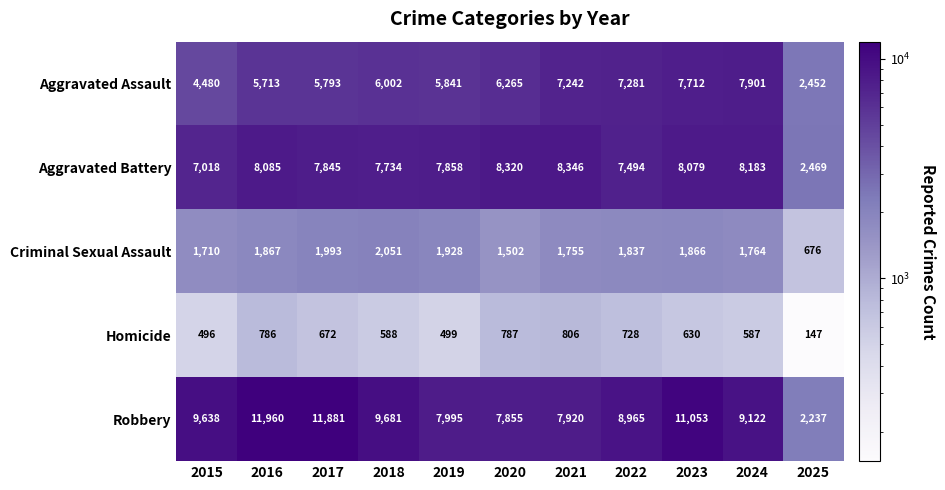

What is the minimum value shown in the chart?

147